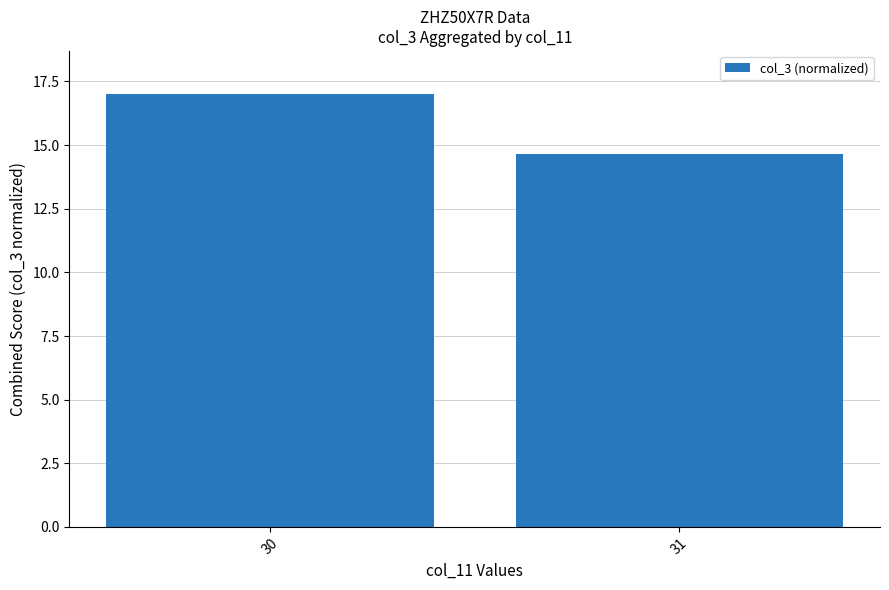

Are the bars grouped side by side (vs. stacked)?

No